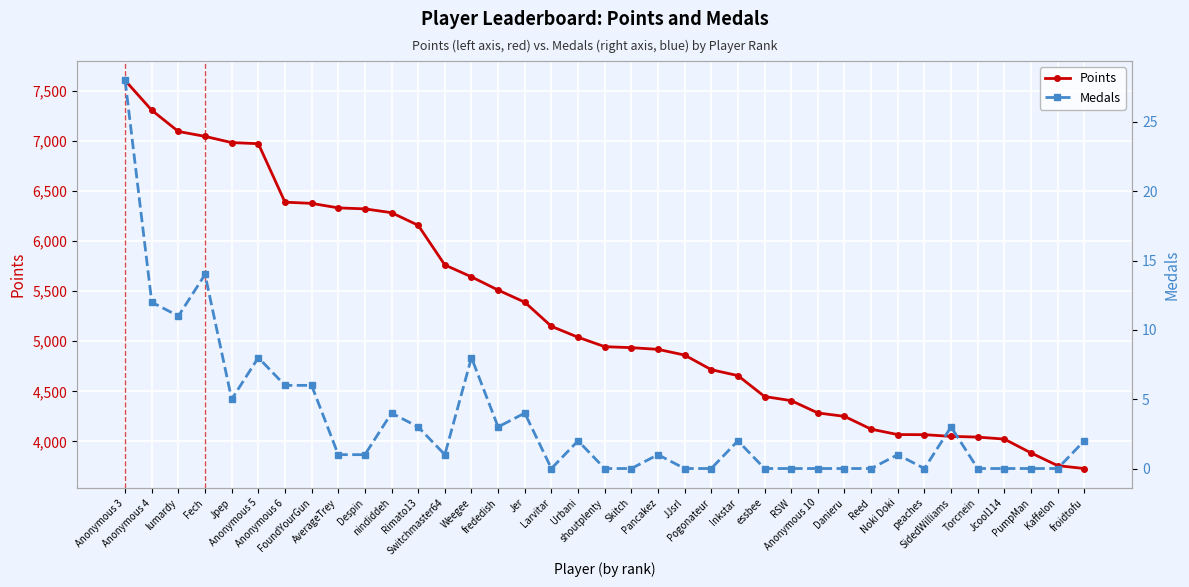

Which series has the largest total across all categories?

Points